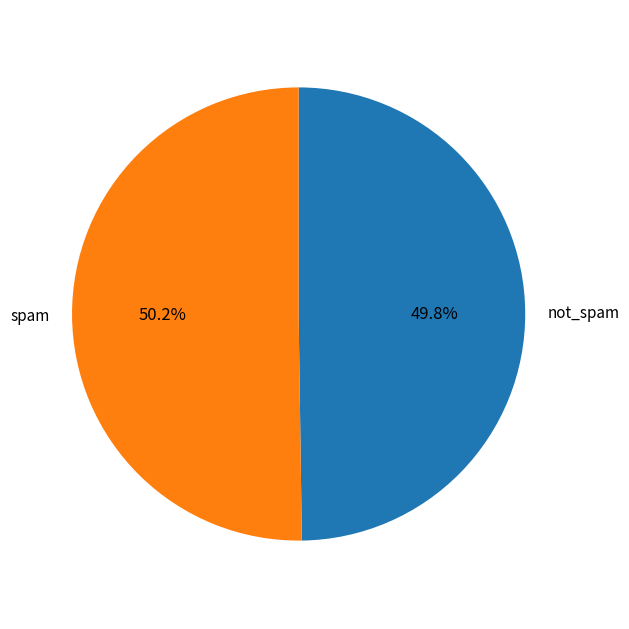

Do spam and not_spam together represent more than half of the pie?

Yes